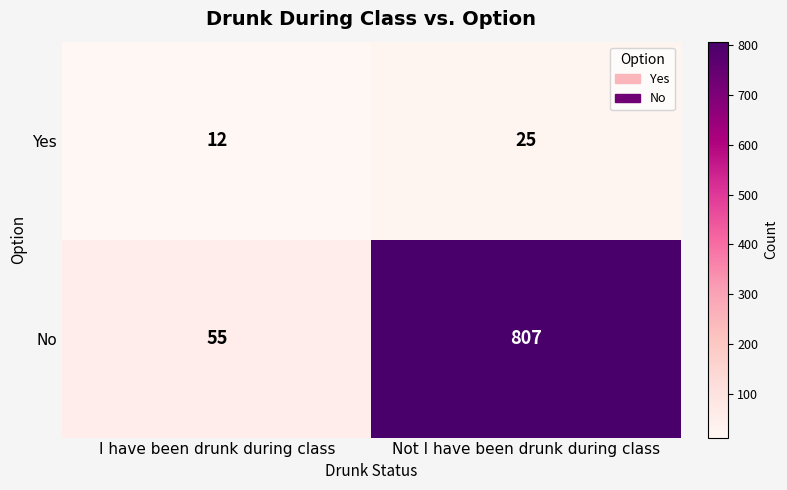

The value of No at Not I have been drunk during class is 1094. True or false?

False